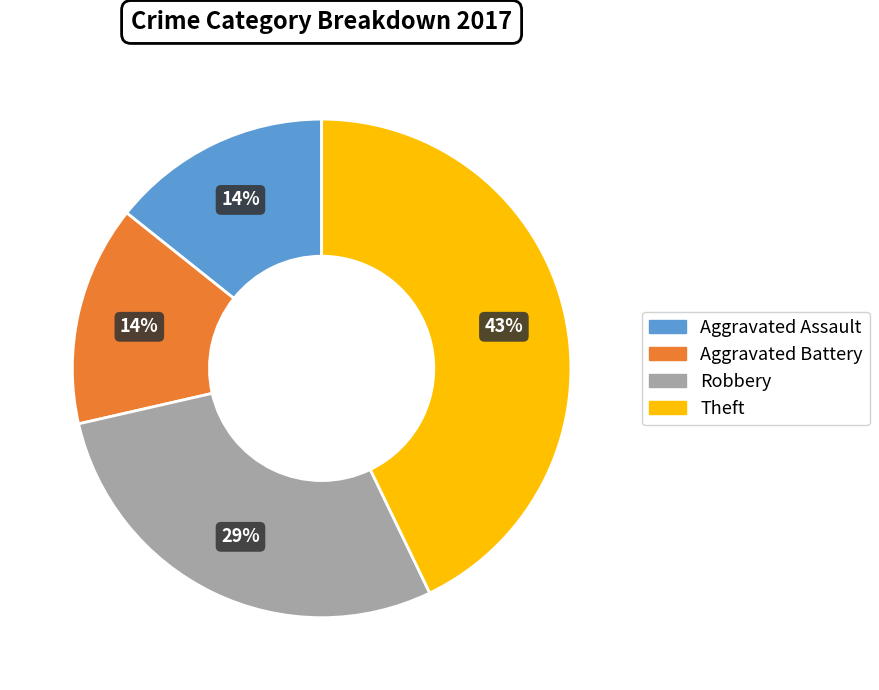

Is there any slice that represents more than half of the pie?

No